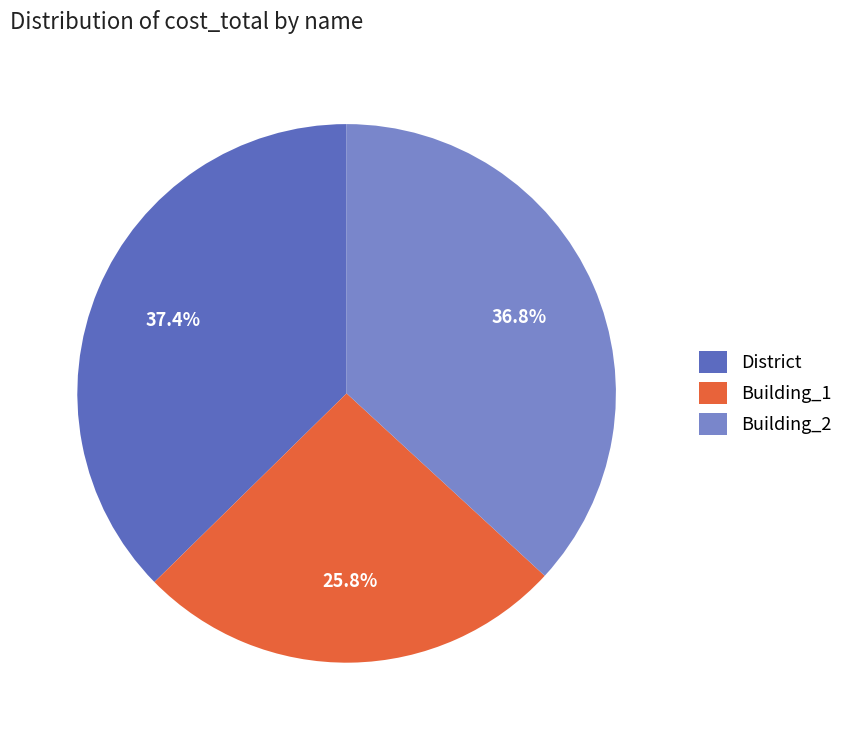

To the nearest percent, what is the difference between the Building_1 and District slice percentages?

12%